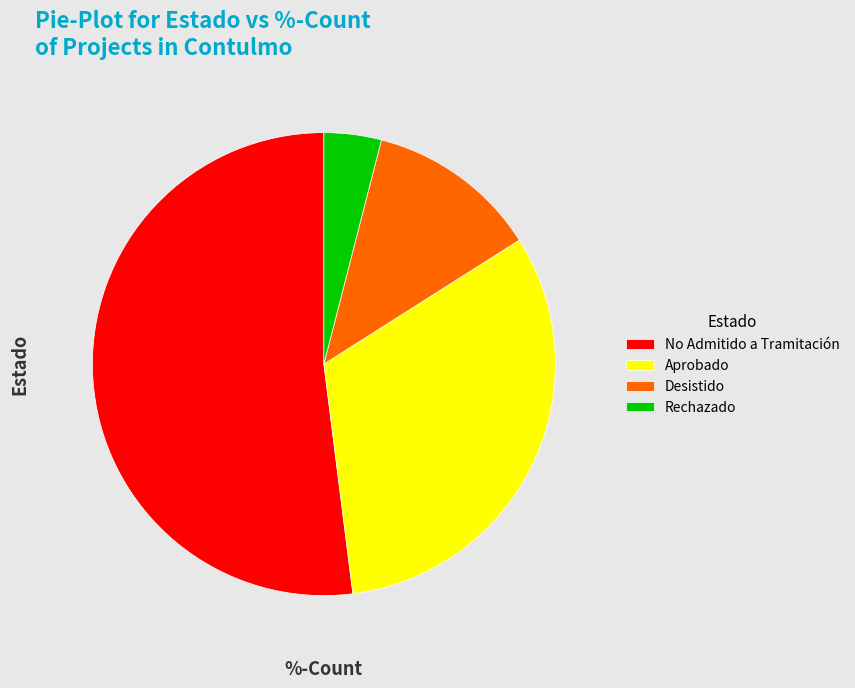

Which category has the biggest portion of the pie?

No Admitido a Tramitación